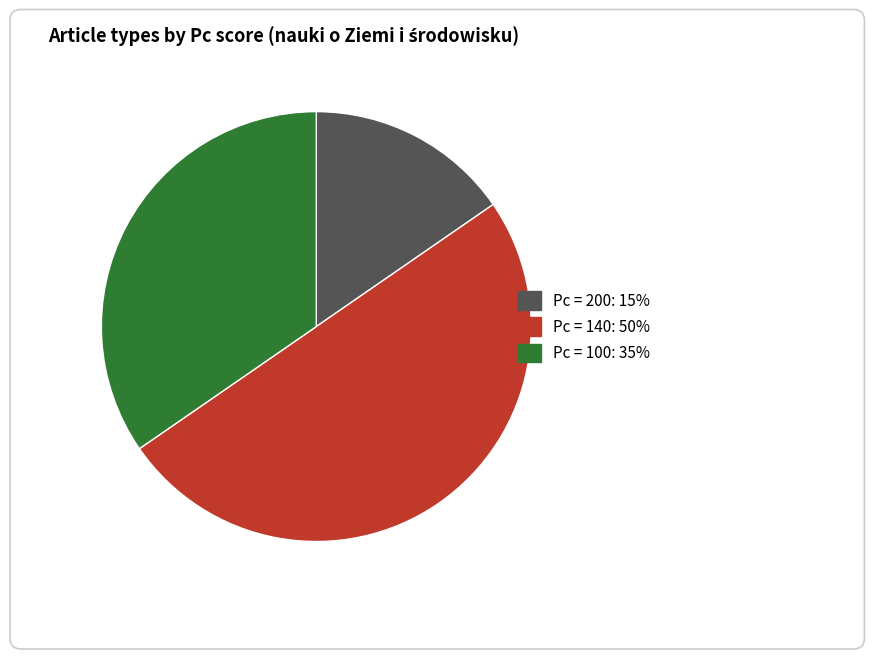

How many slices are in this pie chart?

3